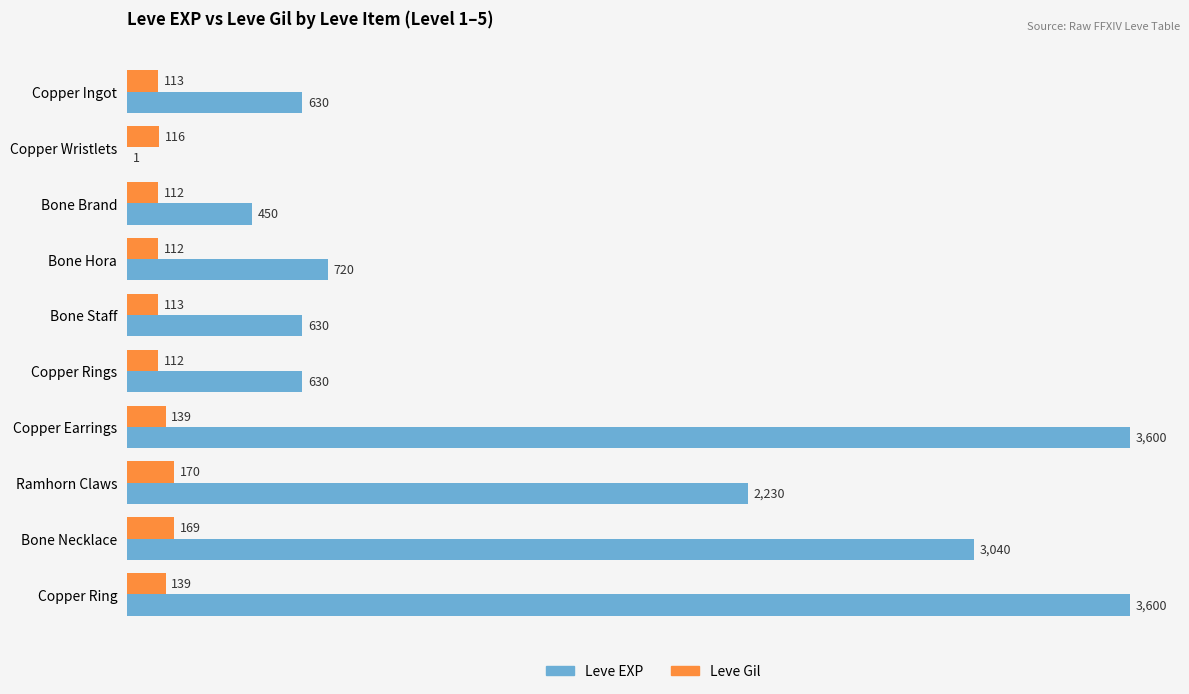

What is the highest value of the Leve EXP series?

3600